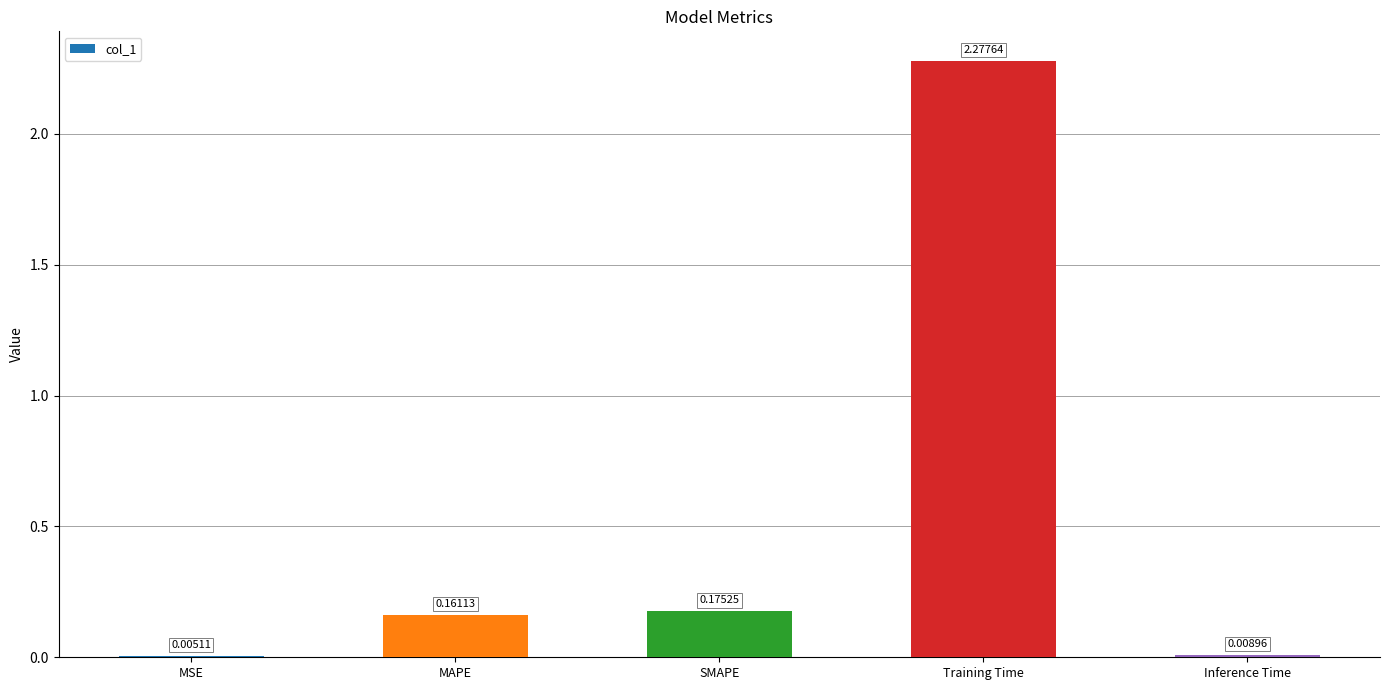

What is the sum of the values at SMAPE and Training Time?

2.5